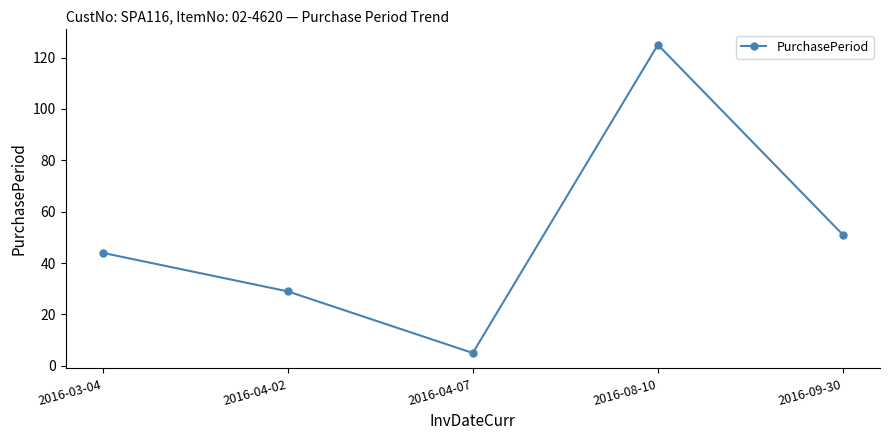

Is this an area chart (filled region under the line)?

No